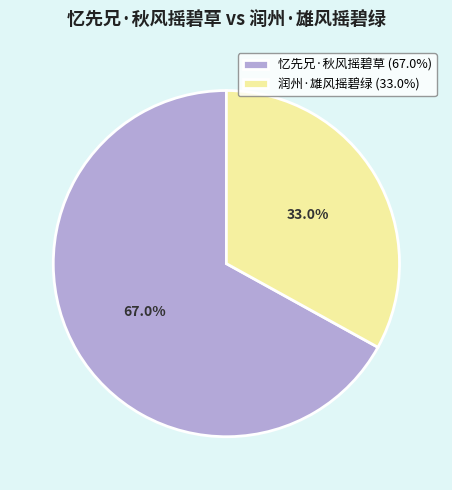

Which has a higher value, 忆先兄·秋风摇碧草 (67.0%) or 润州·雄风摇碧绿 (33.0%)?

忆先兄·秋风摇碧草 (67.0%)